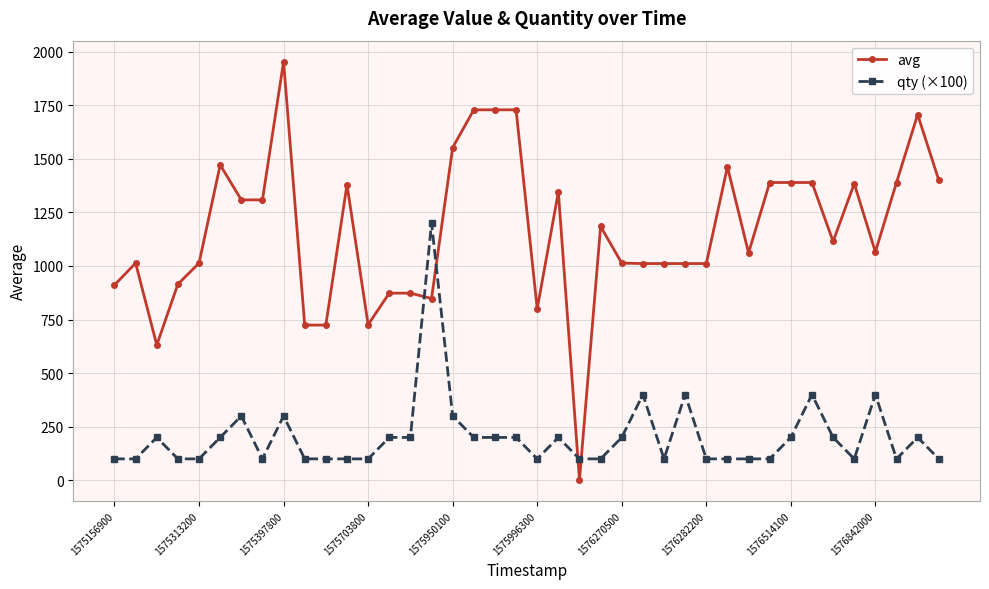

Rank the series by their maximum value, from lowest to highest.

qty (×100), avg